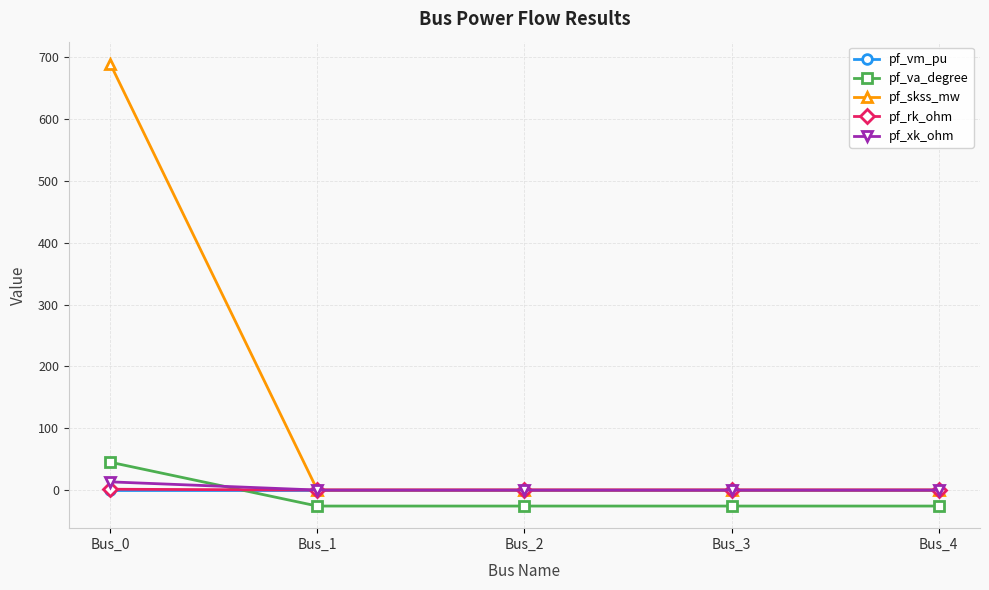

At which category is the sum across all series the highest?

Bus_0